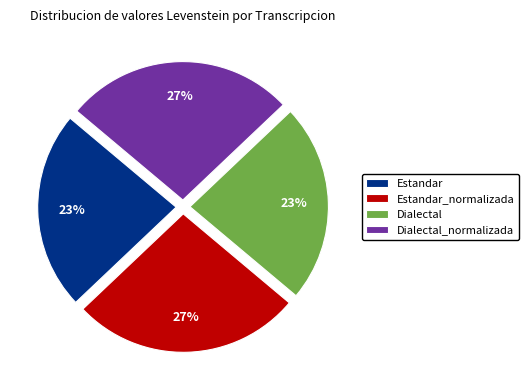

To the nearest percent, what is the average slice percentage?

25%